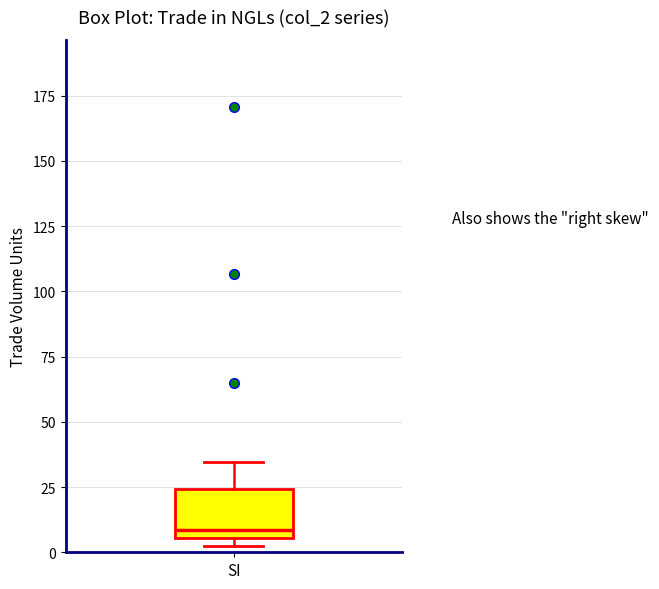

Read this box plot against the y-axis: the position of the median line, the range covered by the box, and the ends of both whiskers. The values are not printed on the chart, so give them approximately, as read against the axis.

median 10, box 5 to 25, whiskers 5 (just below the box's lower edge) to 35